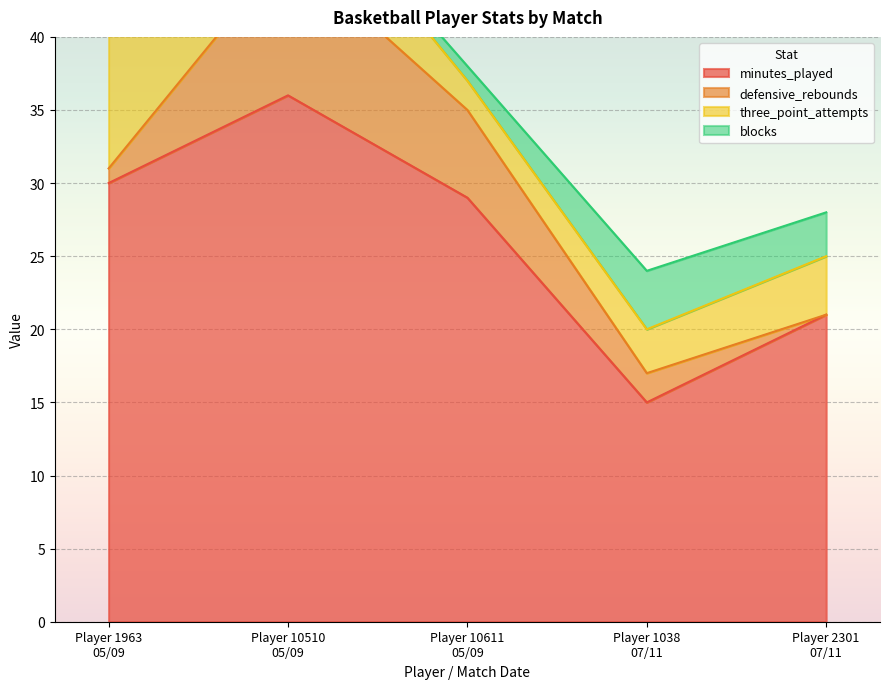

What is the lowest value of the minutes_played series?

15